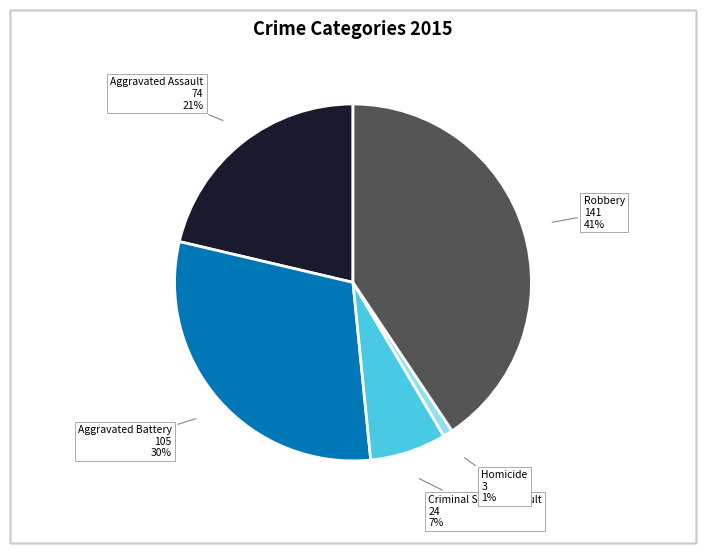

Does any single category account for the majority?

No